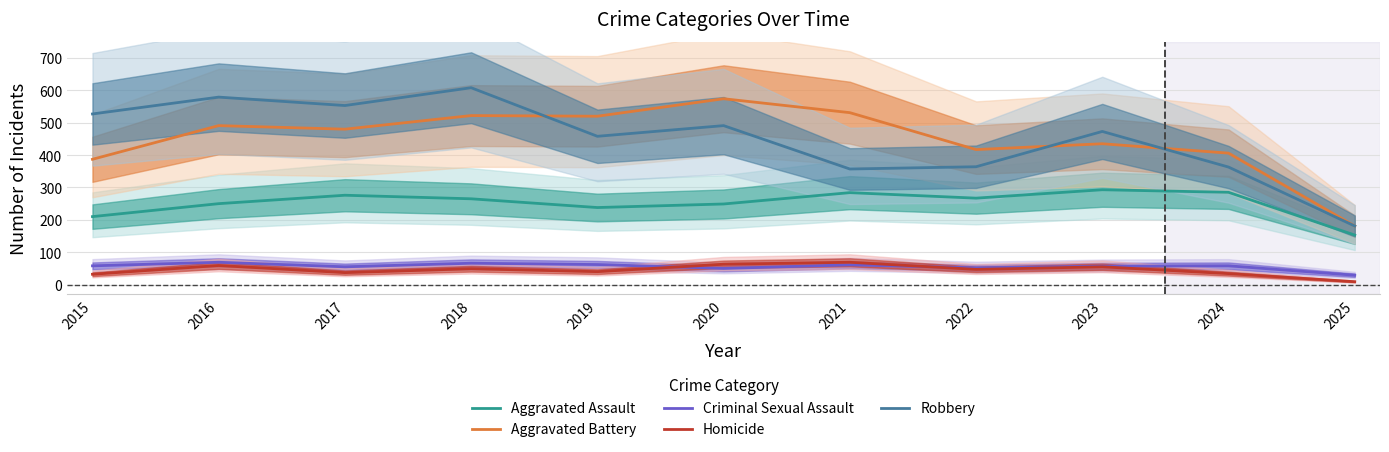

List the series in order of their peak value, lowest first.

Criminal Sexual Assault, Homicide, Aggravated Assault, Aggravated Battery, Robbery